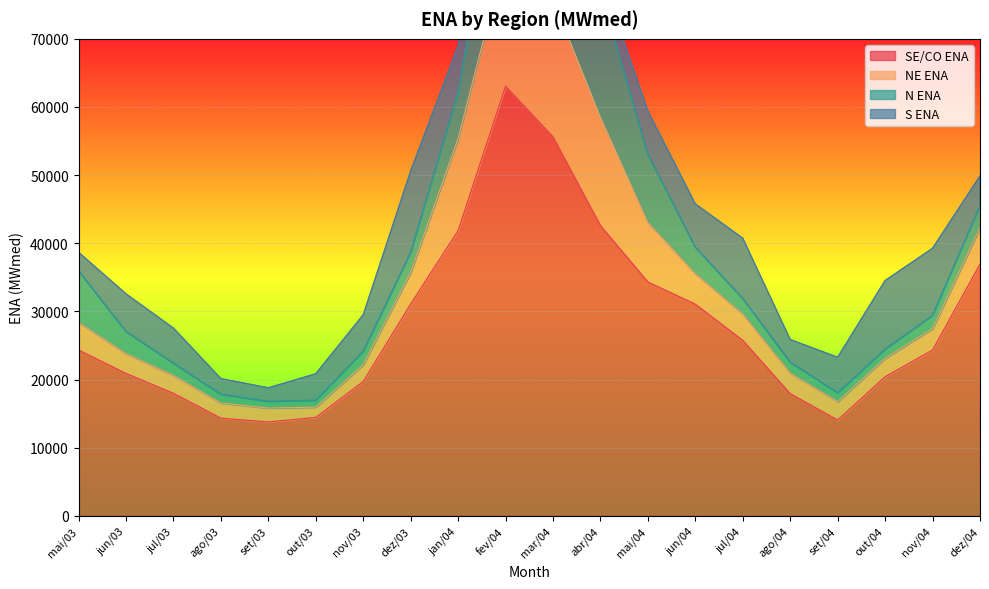

True or false: SE/CO_ENA has more than 0 interior local peaks.

True